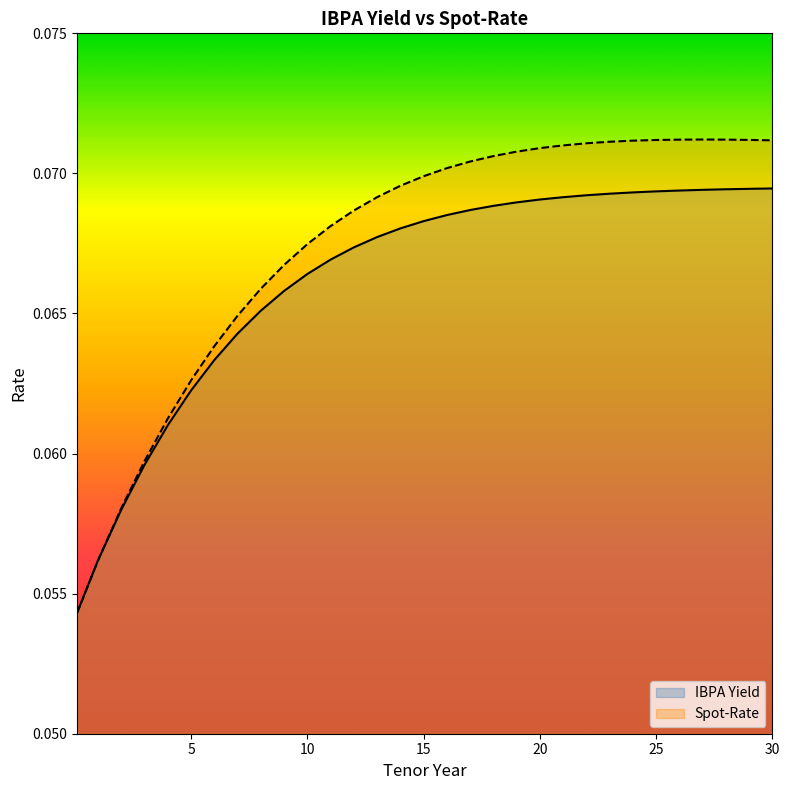

What is the approximate value of IBPA Yield at 27?

0.1